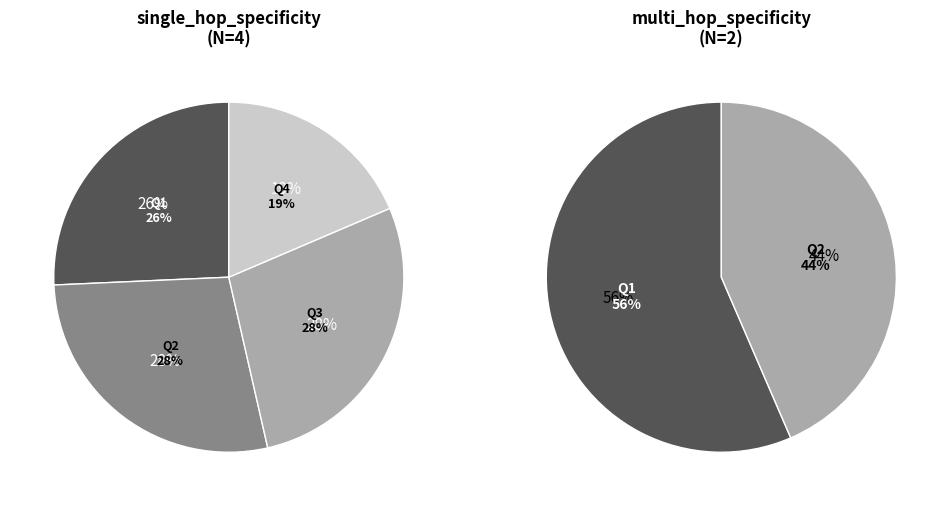

Between multi_hop_specificity and single_hop_specificity, which is larger?

single_hop_specificity